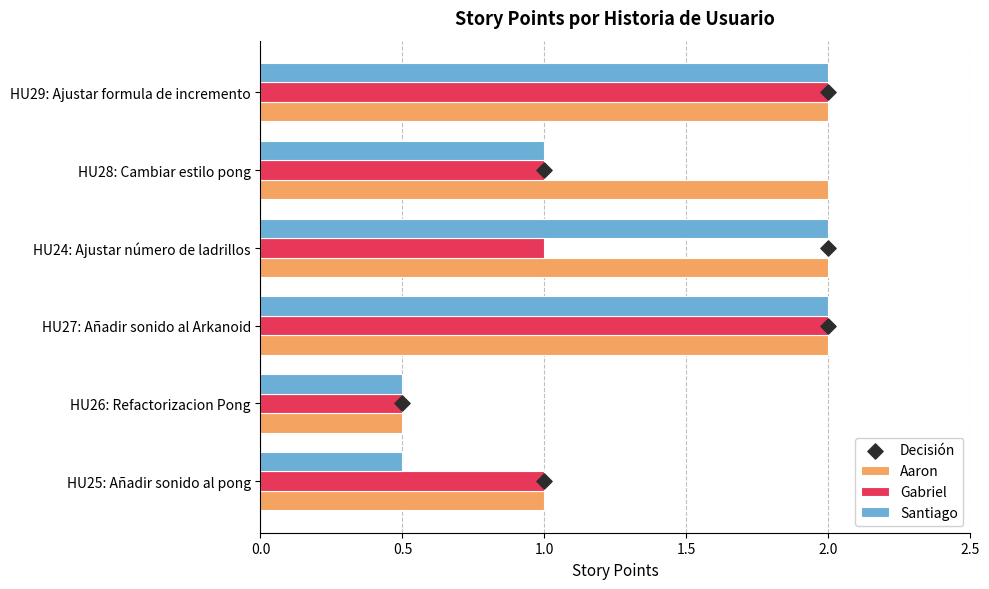

Which category has the lowest value in the Gabriel series?

HU26: Refactorizacion Pong